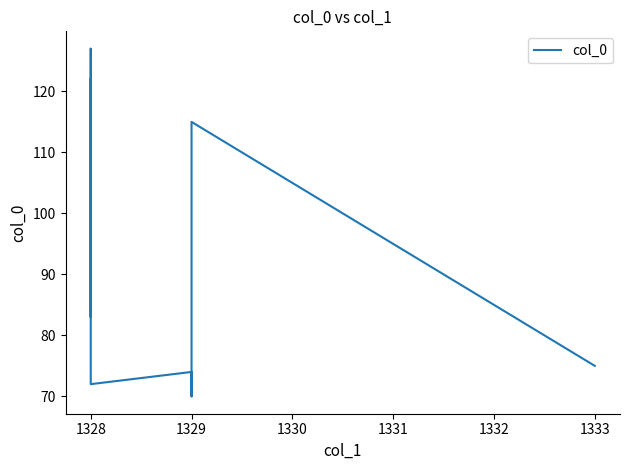

How many data points are above 83?

4